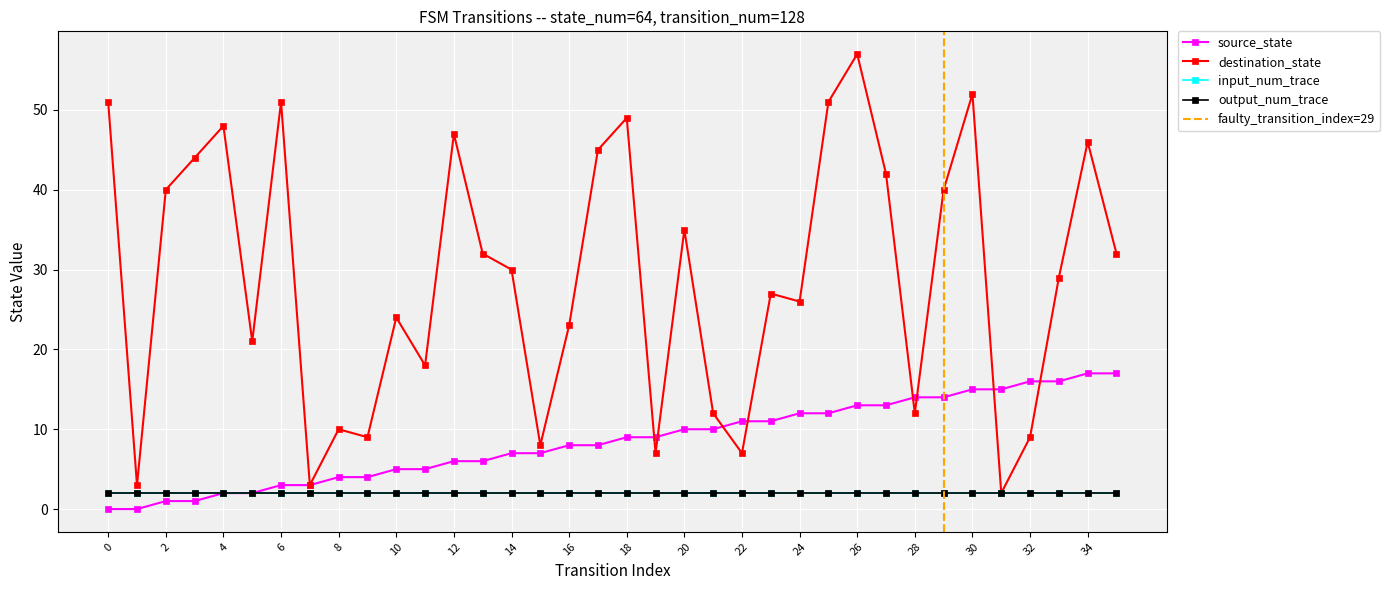

Is the value of source_state at 18 greater than the value of destination_state at 28?

No